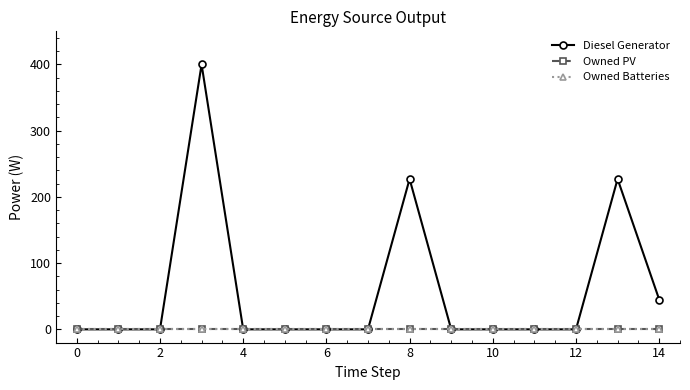

True or false: Owned PV and Owned Batteries cross at least once.

False